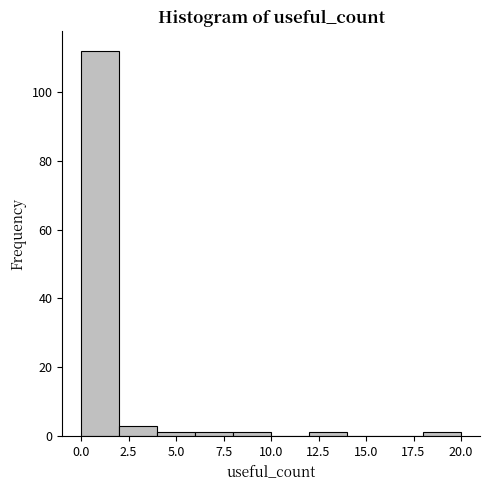

Reading left to right, transcribe this chart: for each bar, give the range it covers on the x-axis and its height. The values are not printed on the chart, so give them approximately, as read against the axis.

0 to 2: 112
2 to 4: 4
4 to 6: under 2
6 to 8: under 2
8 to 10: under 2
10 to 12: 0
12 to 14: under 2
14 to 16: 0
16 to 18: 0
18 to 20: under 2